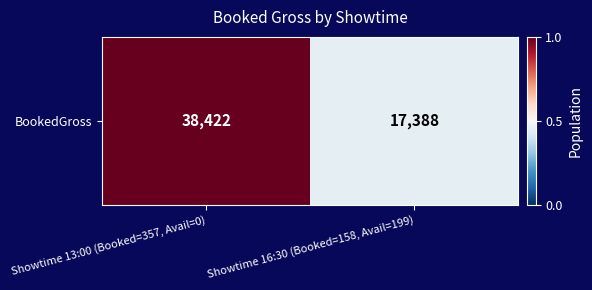

At which label is the value closest to 0?

Showtime 16:30 (Booked=158, Avail=199)